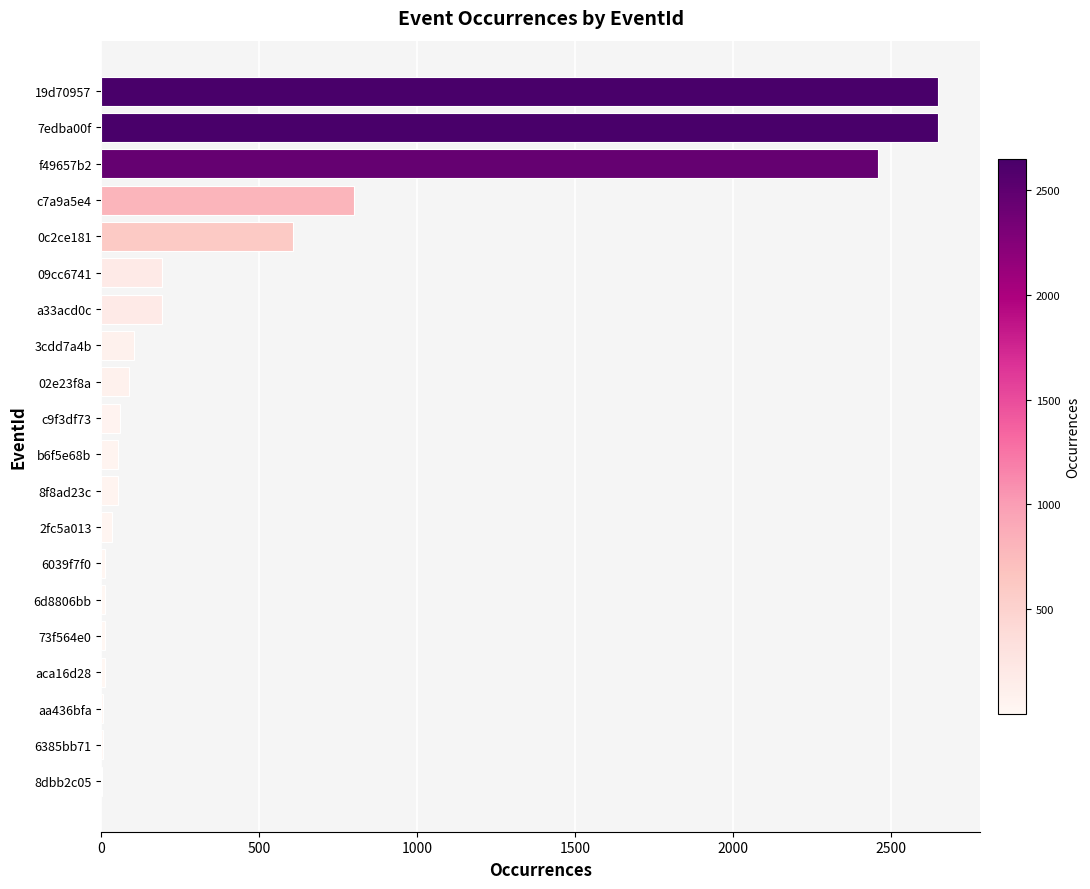

At which label is the value closest to 1325?

c7a9a5e4